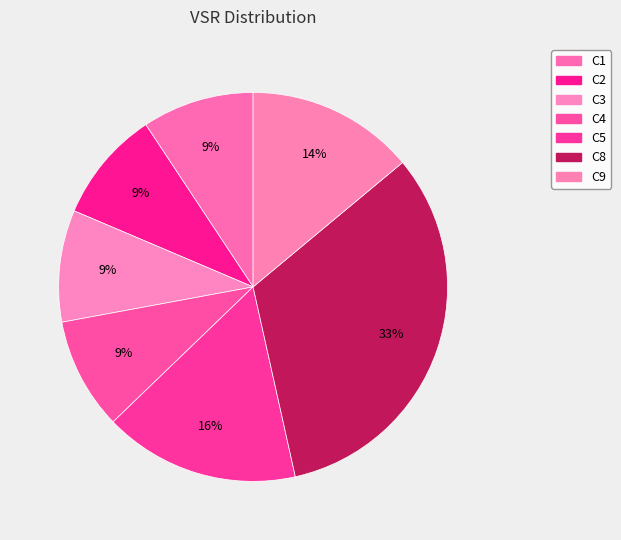

How many segments does this pie chart have?

7